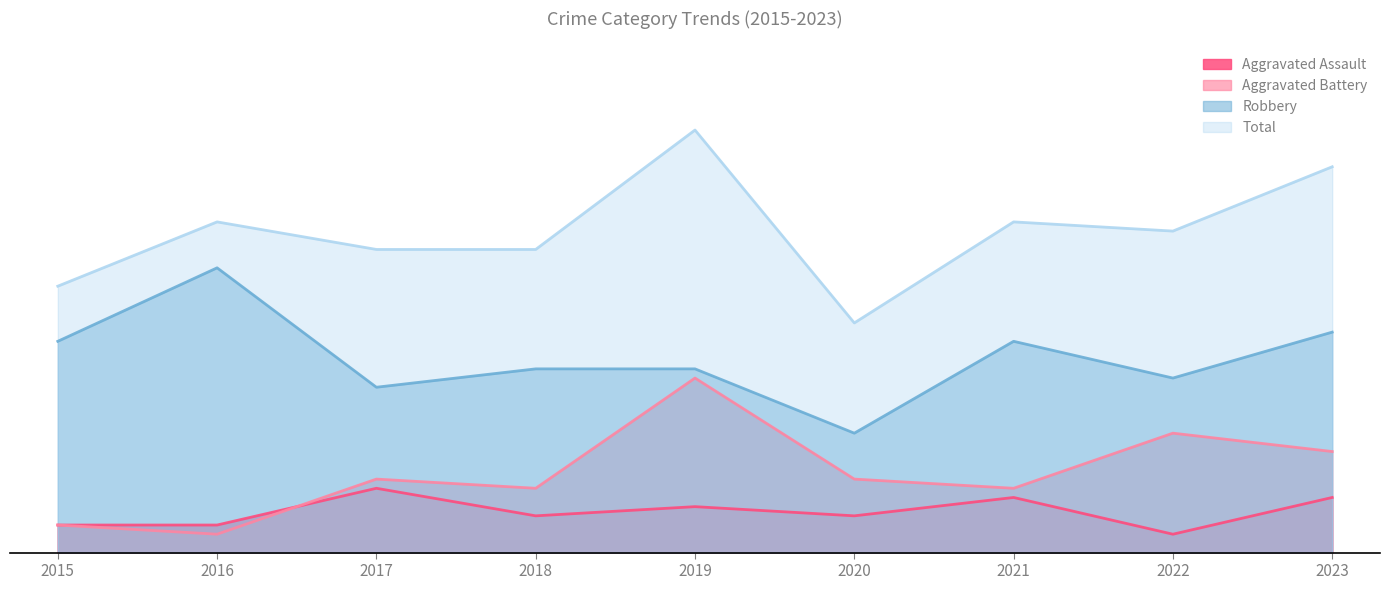

Which series changed the most between 2019 and 2023?

Aggravated Battery